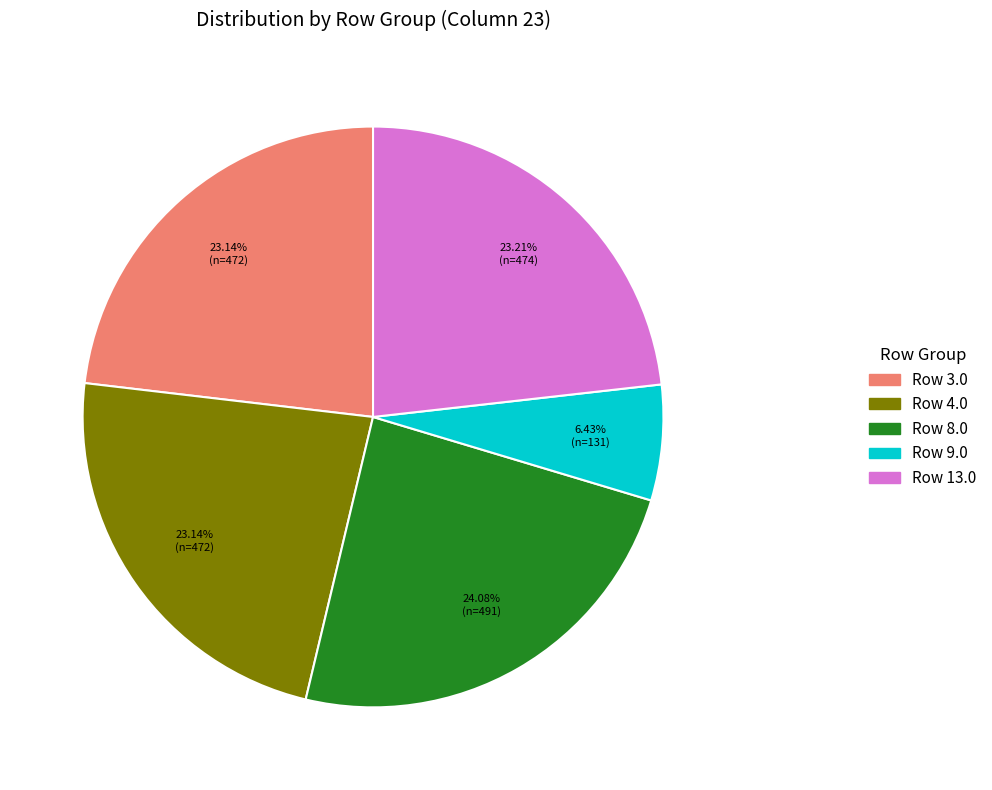

To the nearest percent, what is the average slice percentage?

20%